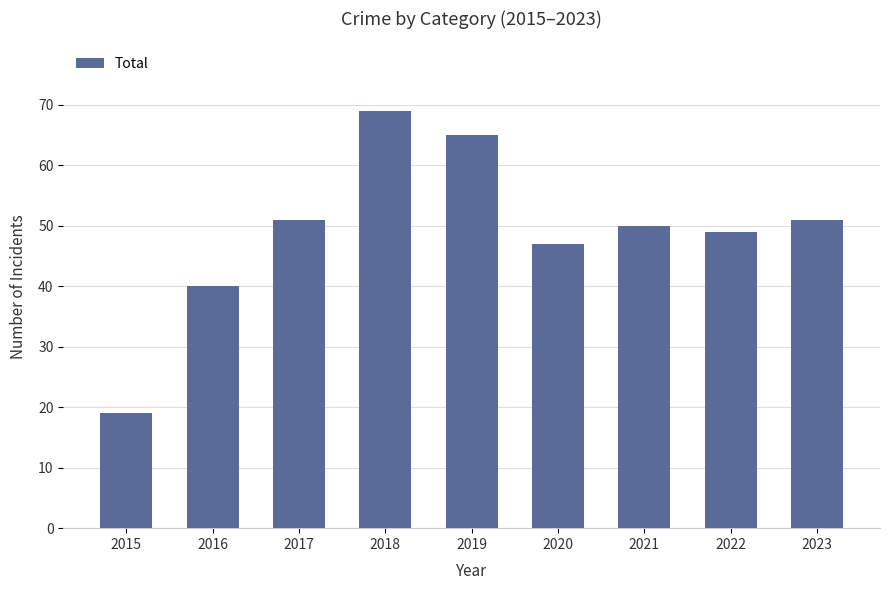

The chart shows a value of 102 at 2018. True or false?

False